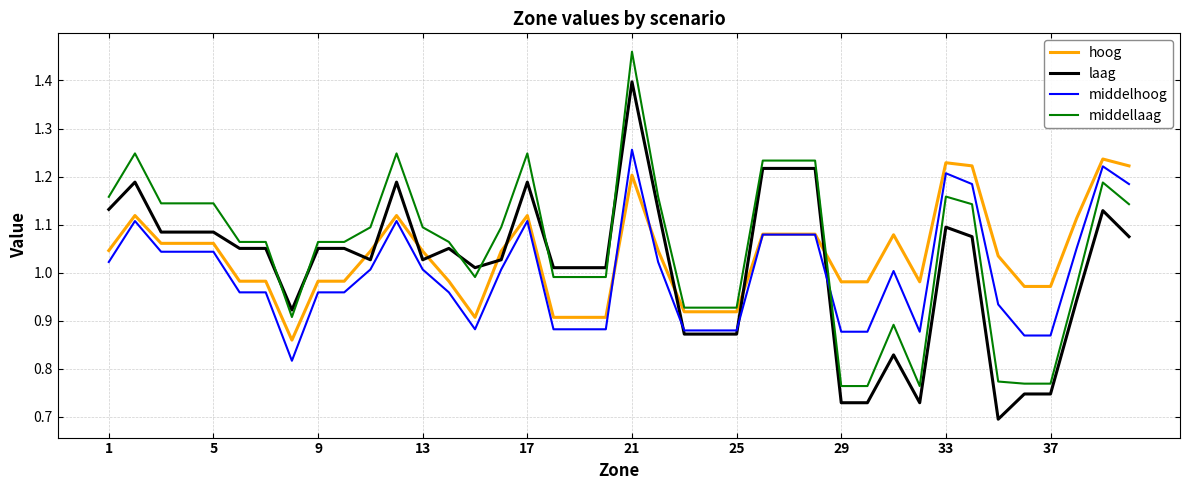

What is the difference between the maximum and second lowest values in the hoog series?

0.3